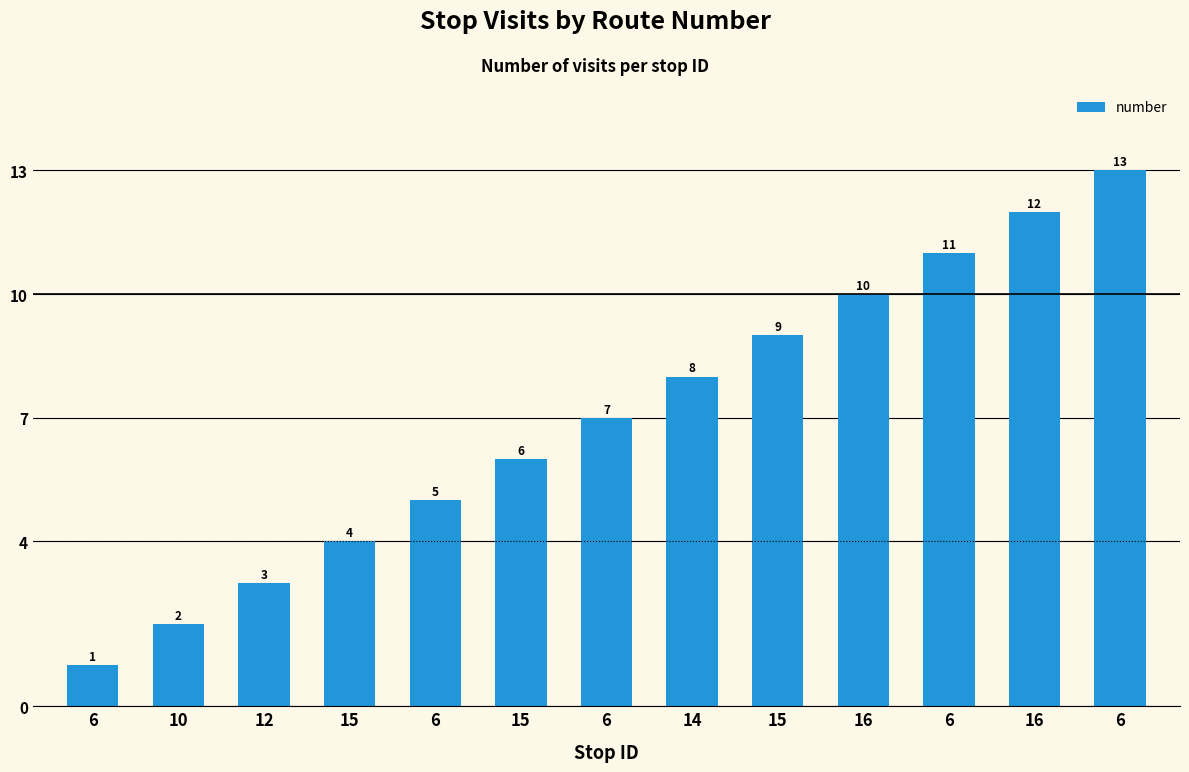

What is the maximum value shown in the chart?

13